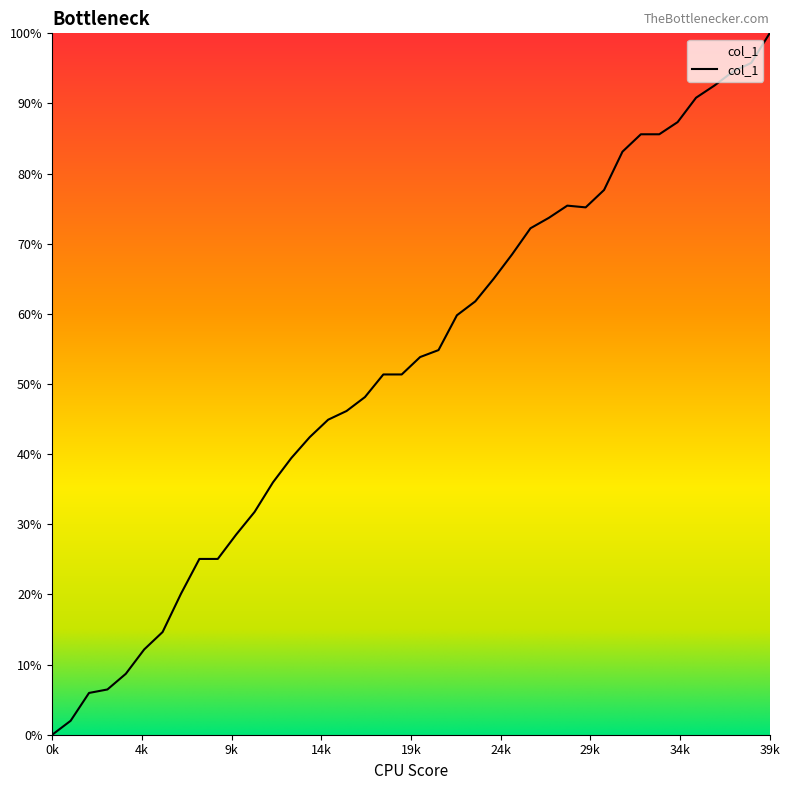

What is the difference between the maximum and minimum values?

100.0